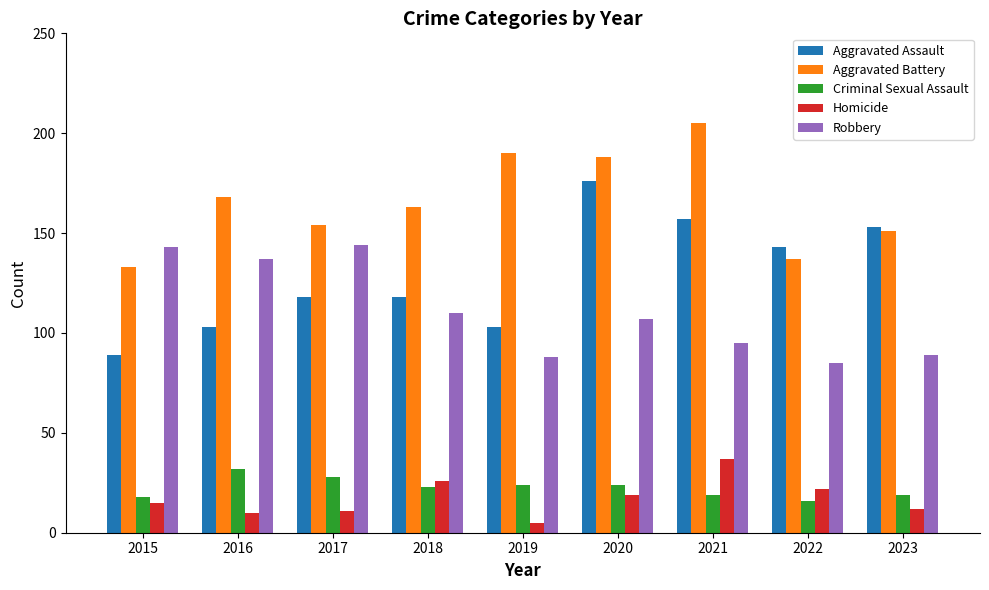

How many data points does each series have?

9